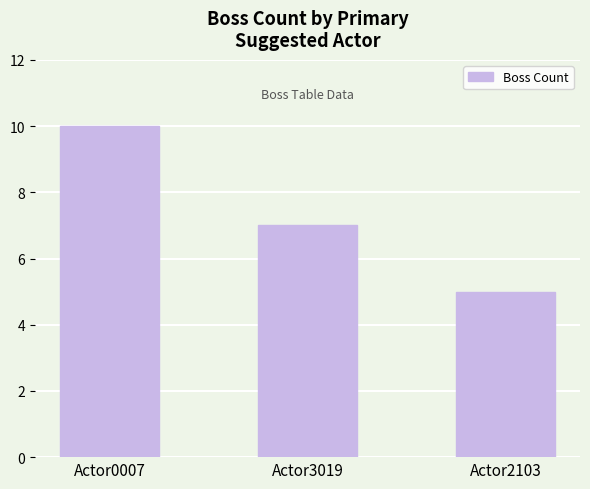

Reading left to right, transcribe all the data shown in this chart.

10	7	5